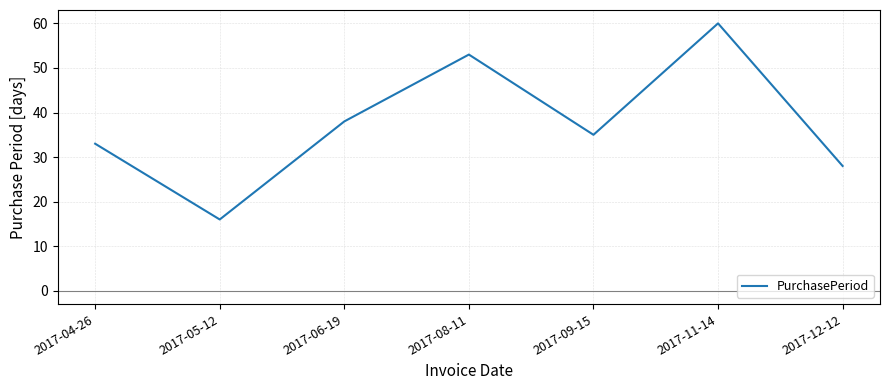

How many interior local peaks (higher than both neighbors) does the data have?

2